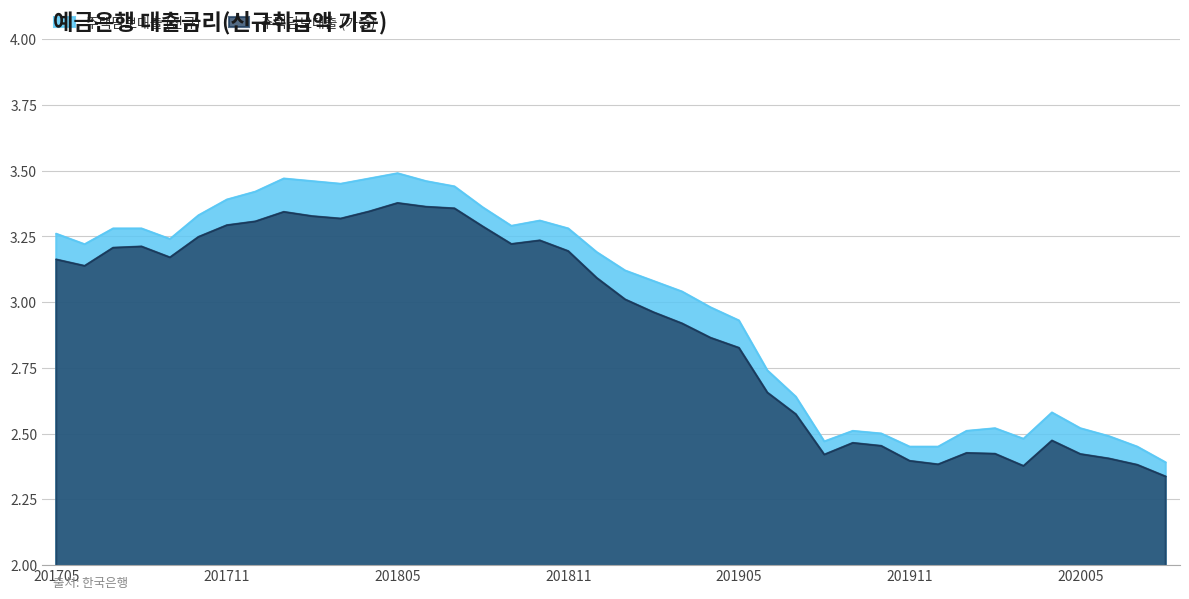

Read the value at 202001.

2.5